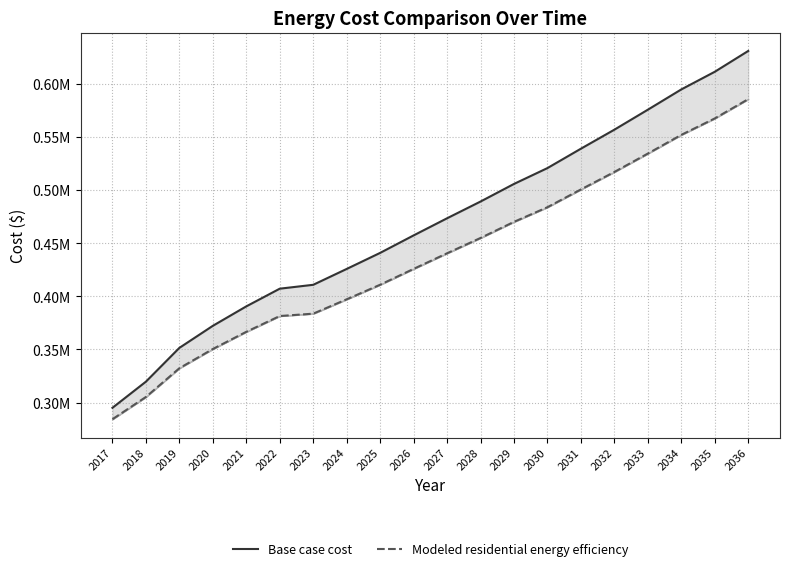

What are all the series names shown in the legend?

Base case cost, Modeled residential energy efficiency